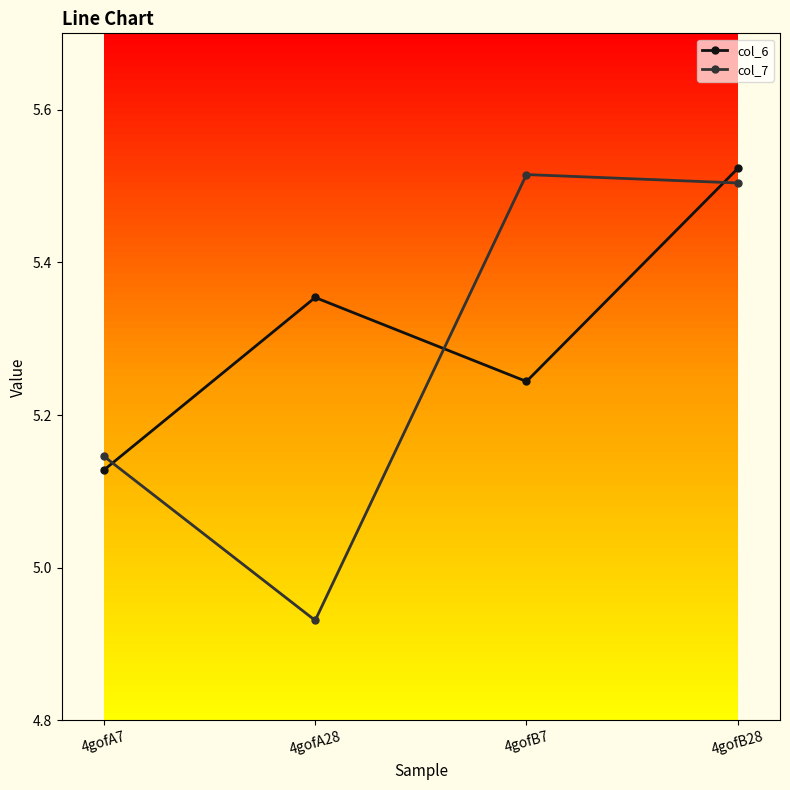

How many col_6 values are between 5 and 6?

4